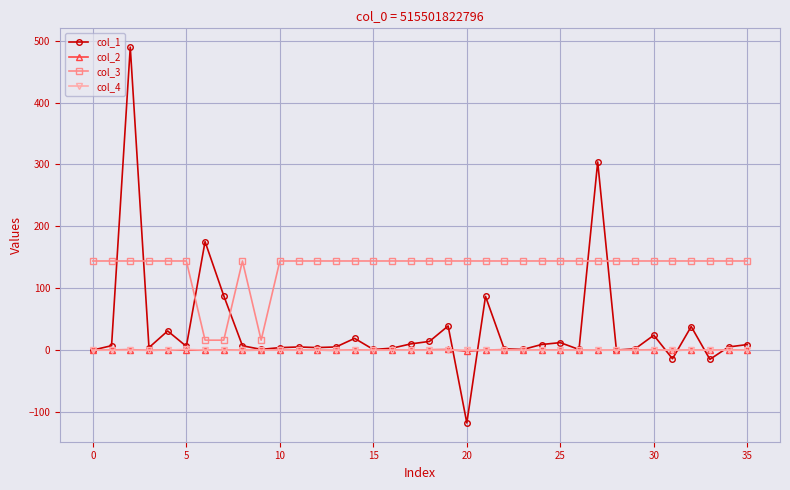

True or false: col_4 and col_3 cross at least once.

False